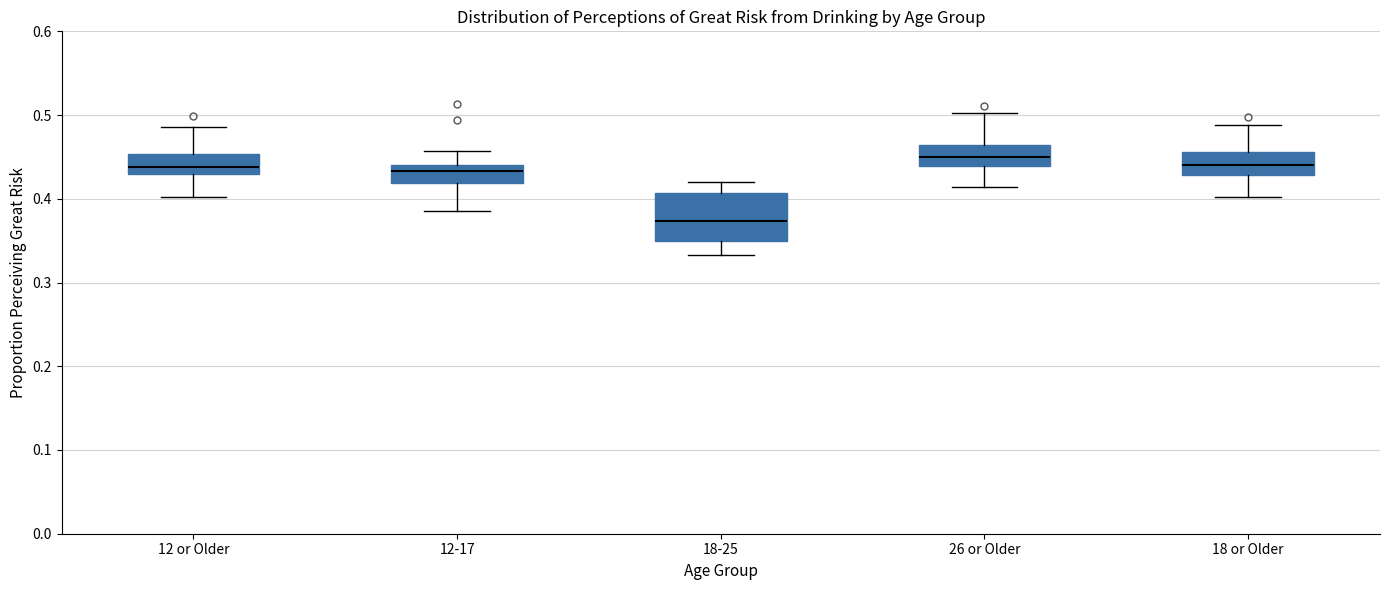

Reading left to right, read every box against the y-axis: the position of its median line, the range the box covers, and the ends of its whiskers. The values are not printed on the chart, so give them approximately, as read against the axis.

12 or Older: median 0.44, box 0.43 to 0.45, whiskers 0.40 to 0.49
12-17: median 0.43, box 0.42 to 0.44, whiskers 0.39 to 0.46
18-25: median 0.37, box 0.35 to 0.41, whiskers 0.33 to 0.42
26 or Older: median 0.45, box 0.44 to 0.46, whiskers 0.41 to 0.50
18 or Older: median 0.44, box 0.43 to 0.46, whiskers 0.40 to 0.49